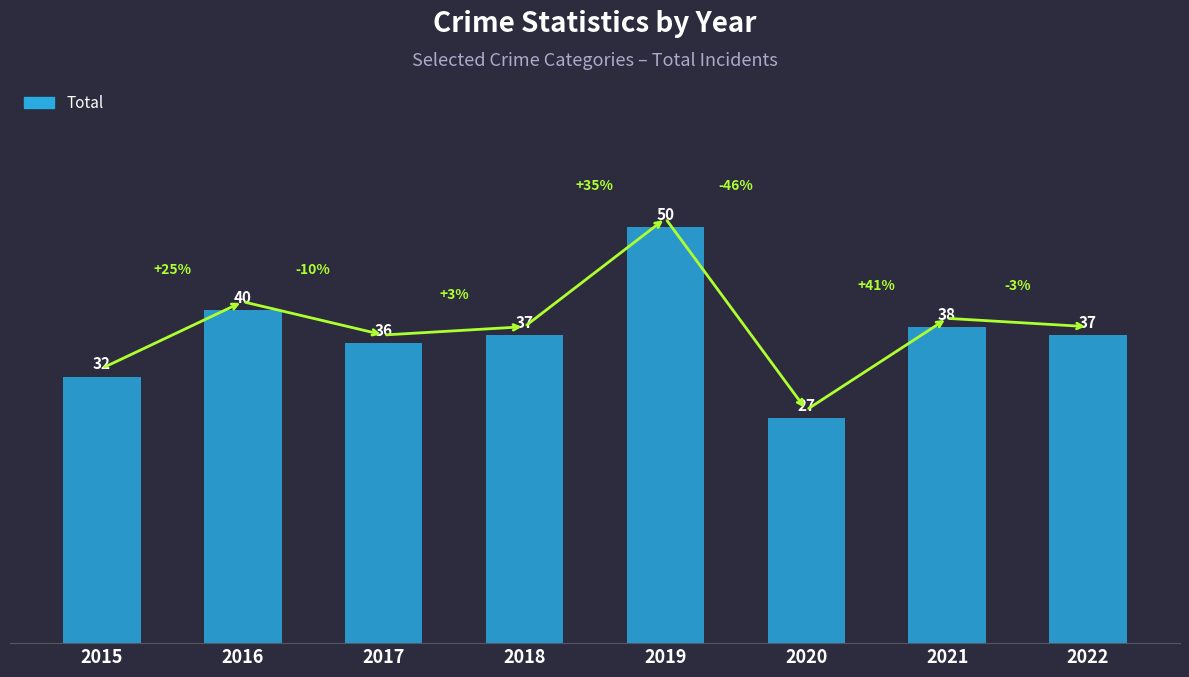

Which has a higher value, 2022 or 2020?

2022